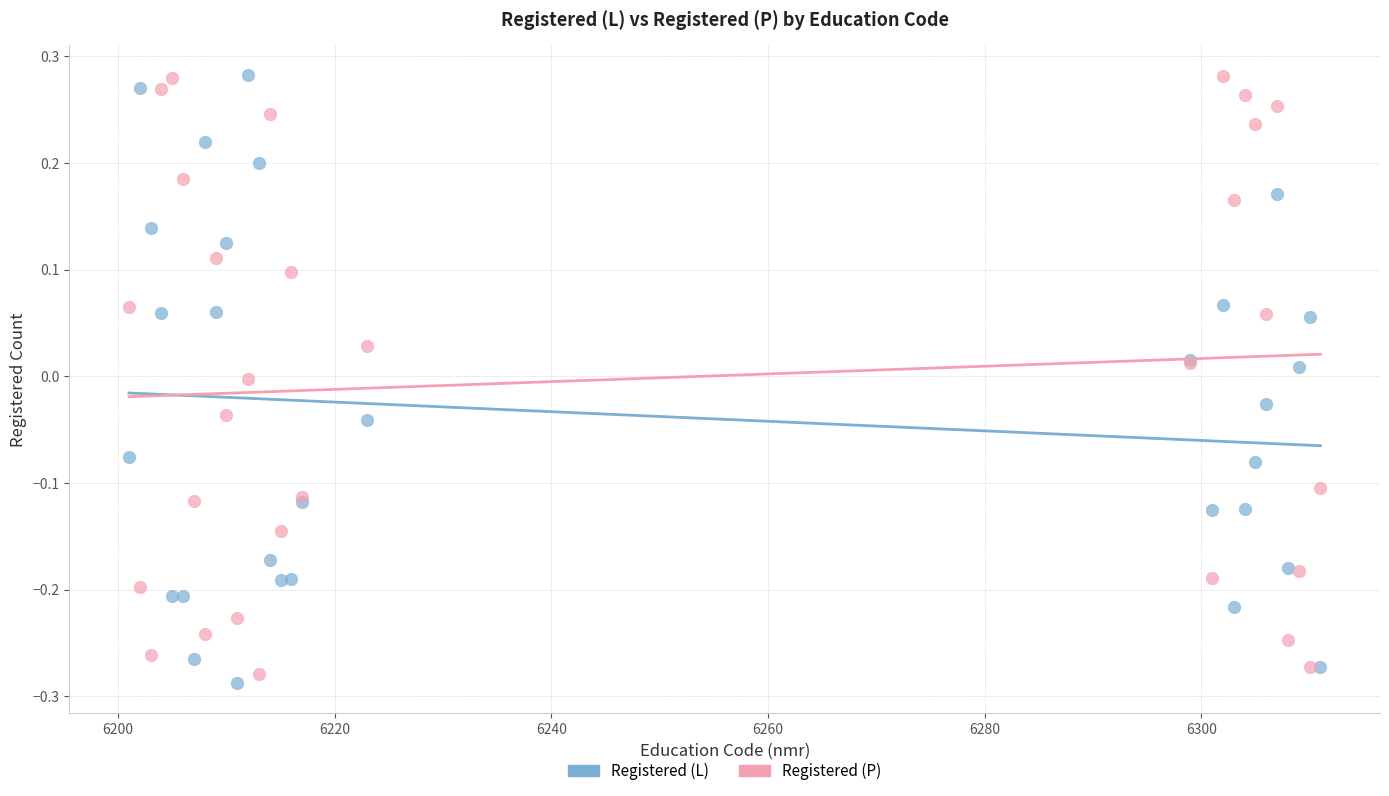

Which series has the largest Y range (max minus min)?

Registered (L)